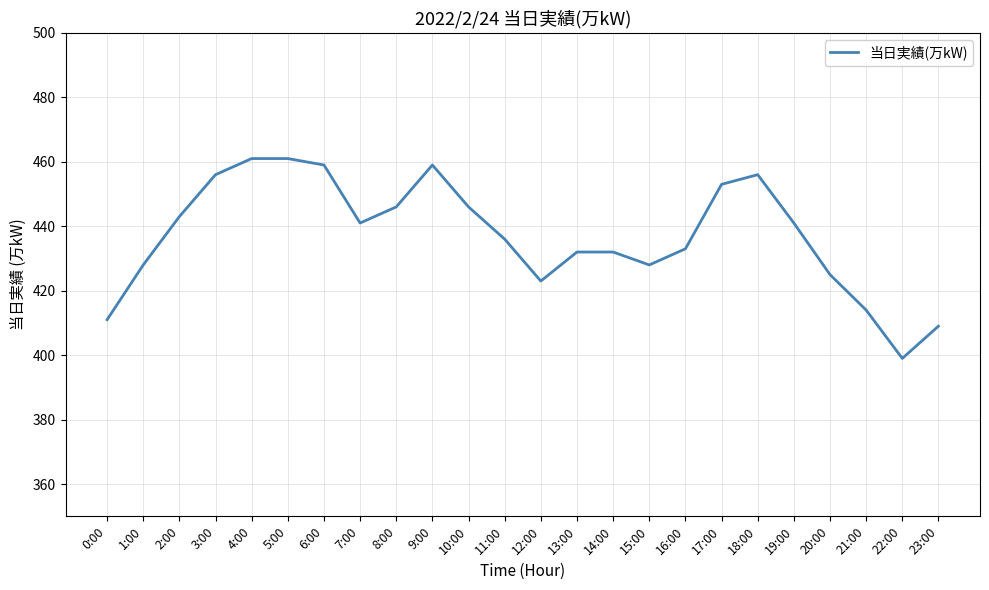

What position from the left is 7:00?

8